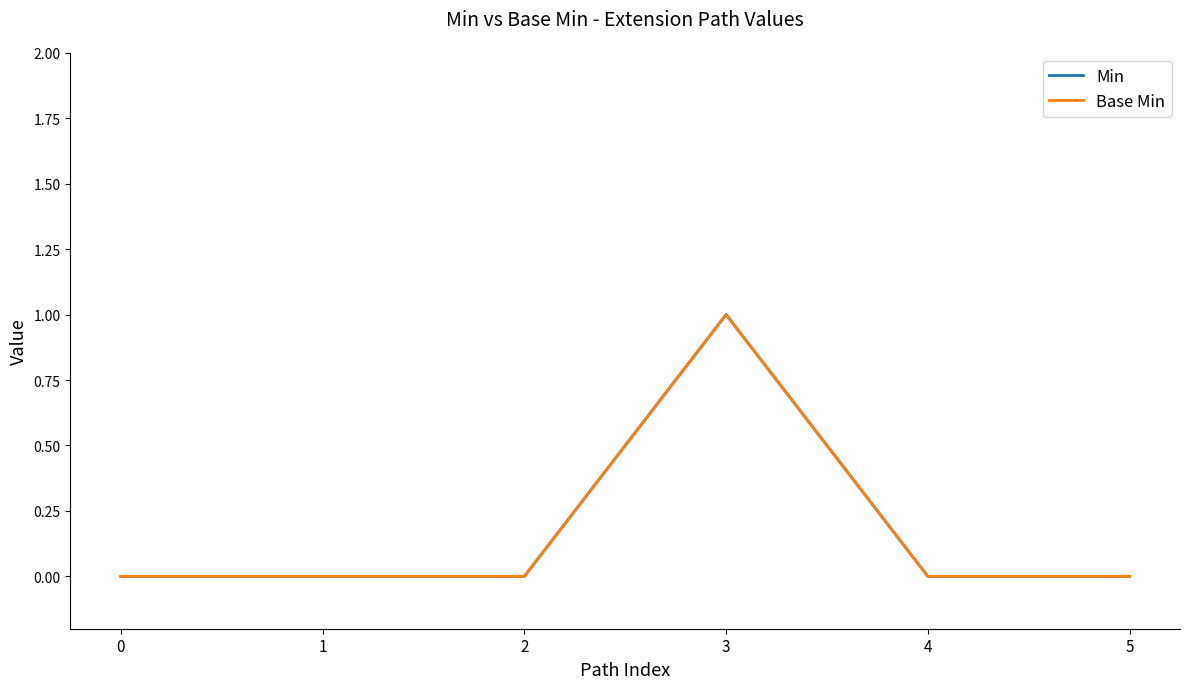

Is this an area chart (filled region under the line)?

No